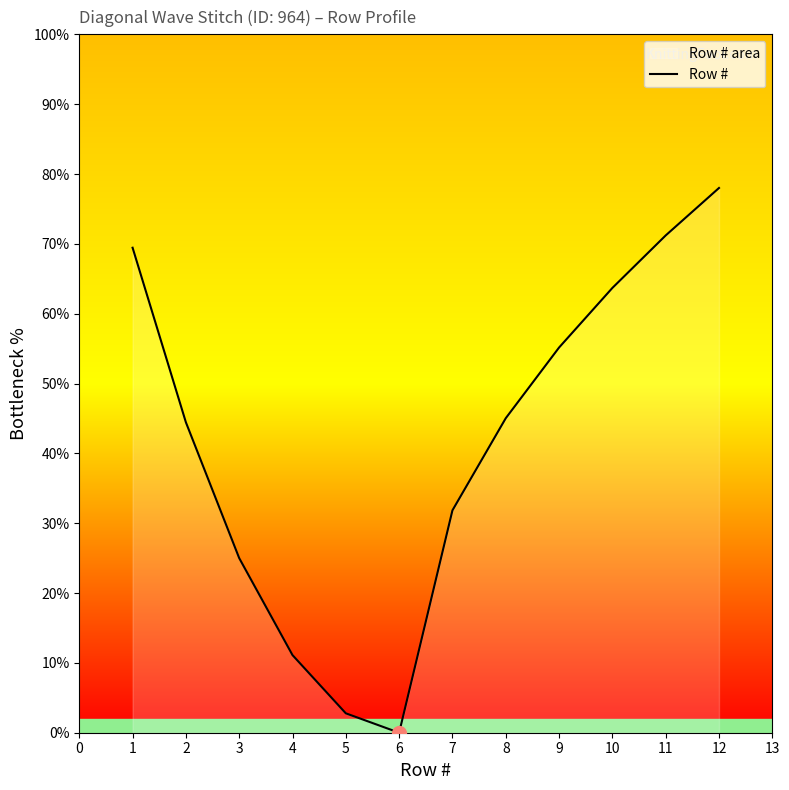

True or false: the data shows 26.7 at 2.

False